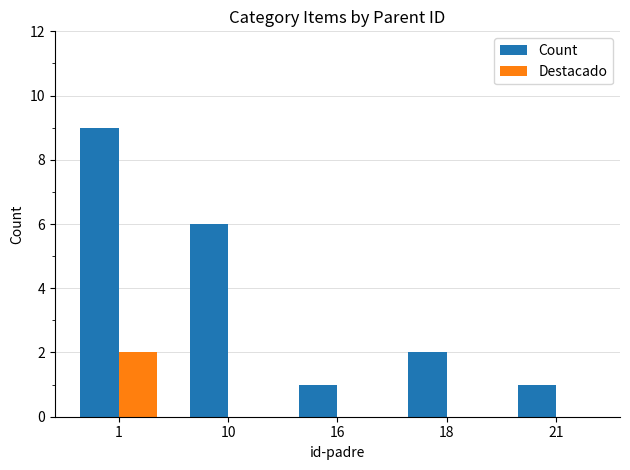

Which series changed the most between 16 and 18?

Count